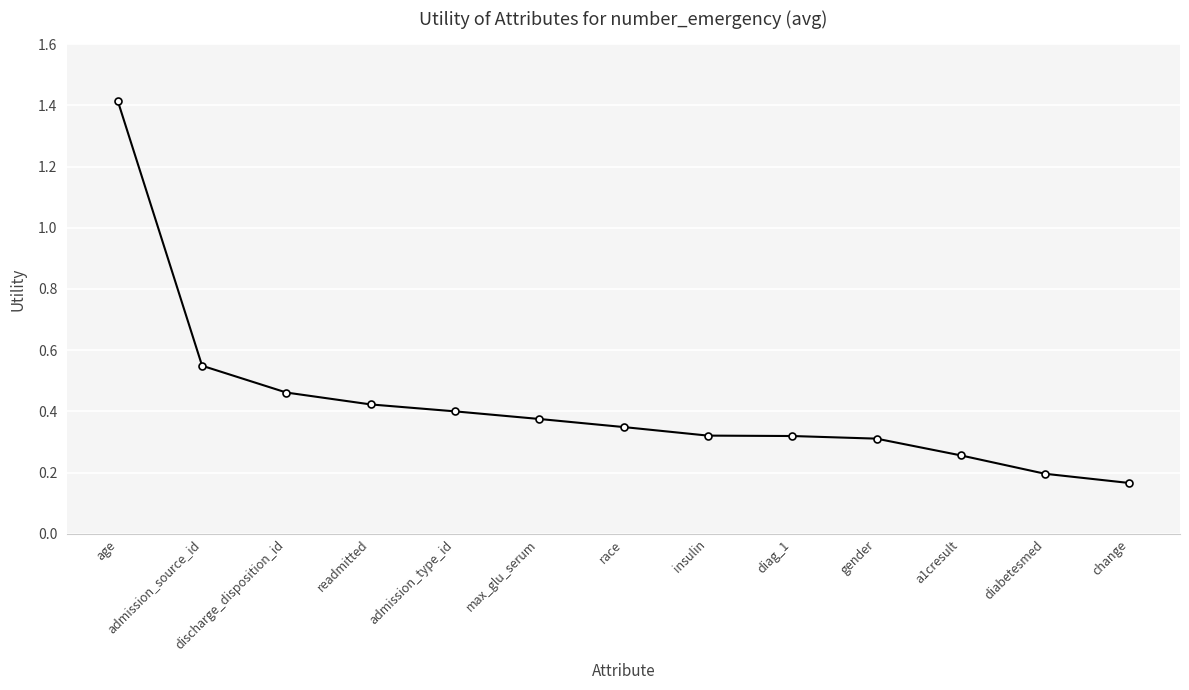

Is it true that the value at a1cresult is 0.3?

True